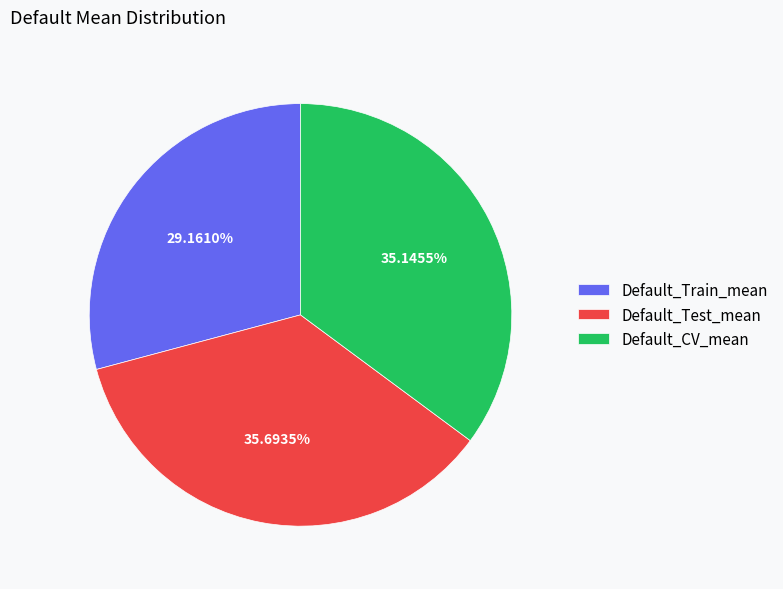

What is the largest slice in the pie chart?

Default_Test_mean